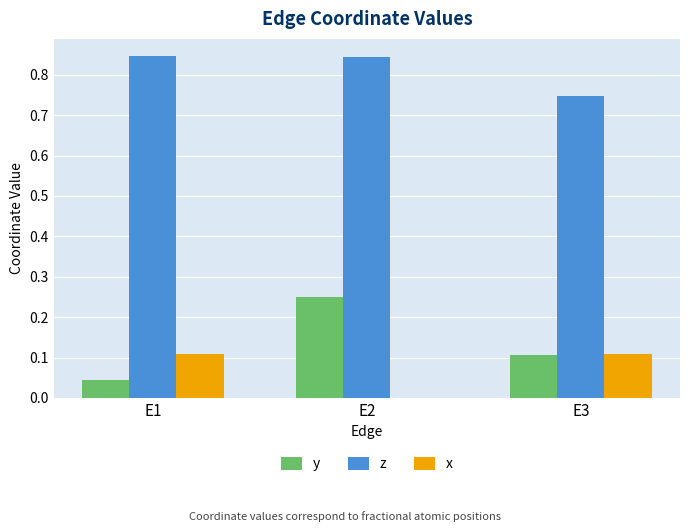

Which series changed the most between E1 and E2?

y